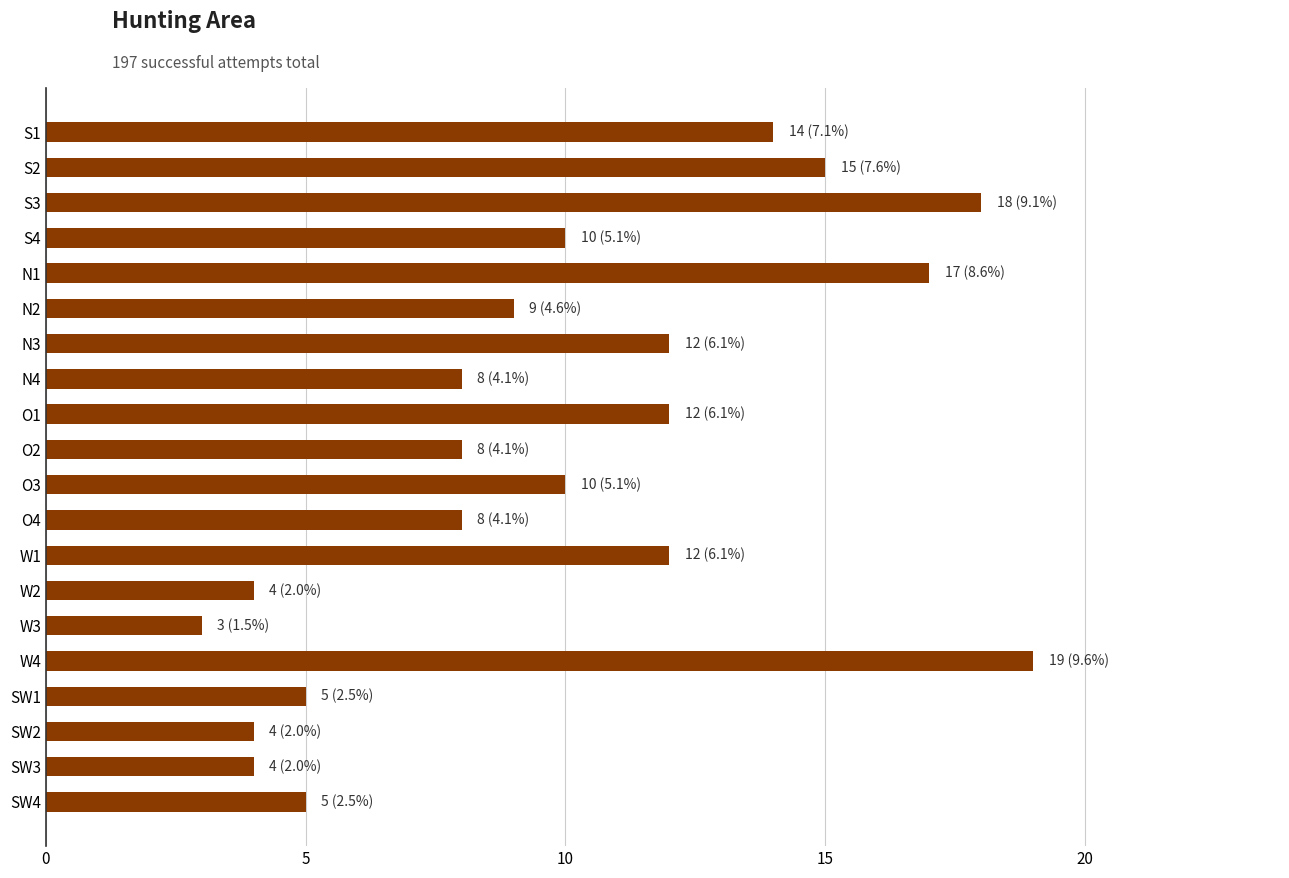

Approximately how many times larger is the value at N3 compared to W4?

0.6